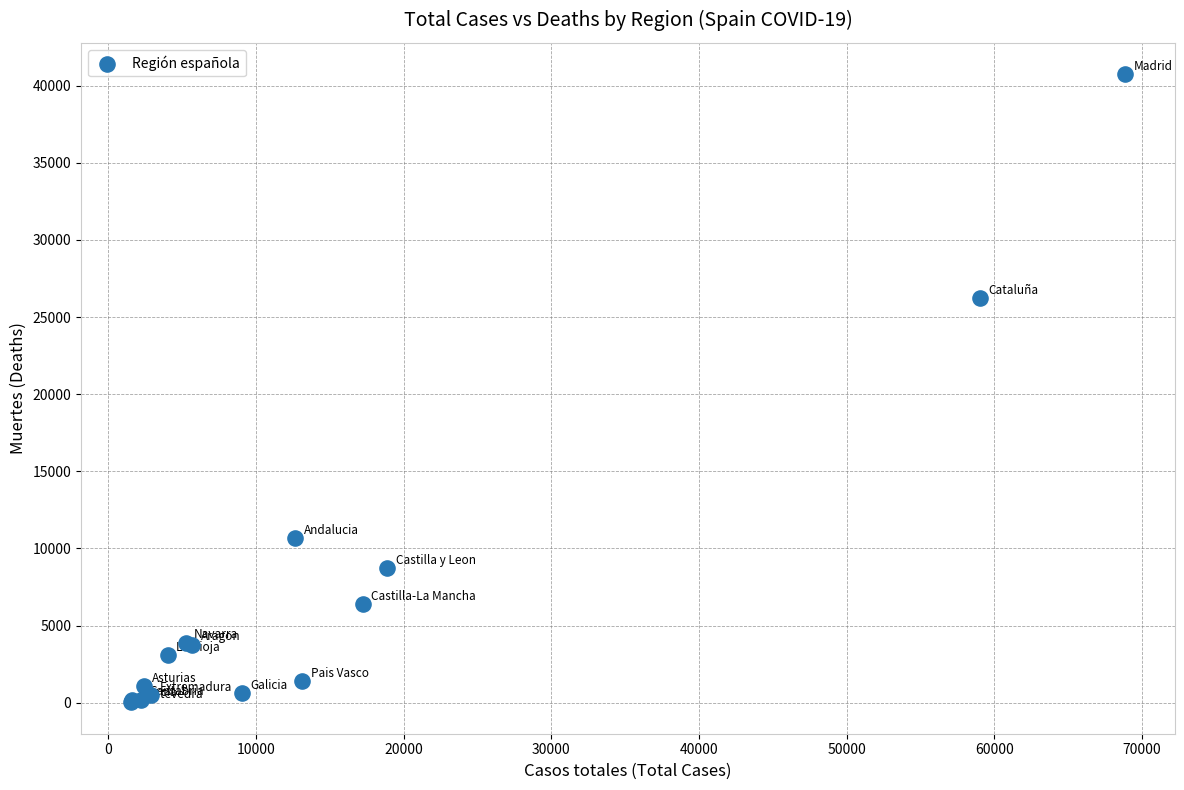

What Y value in the scatter plot is closest to 20383?

26203